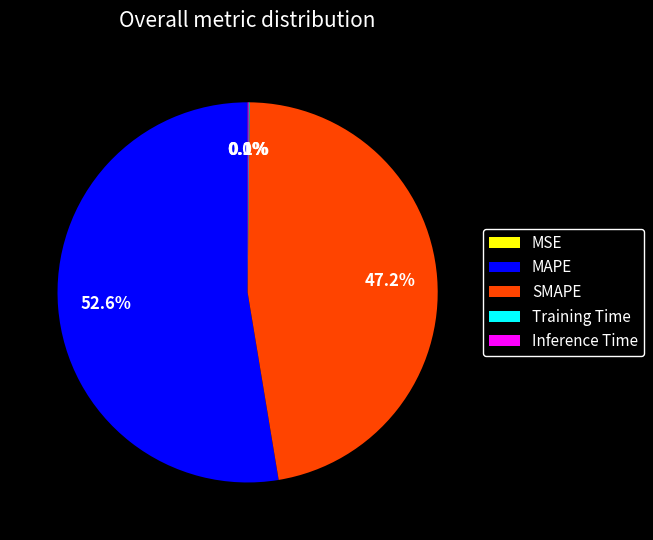

Approximately how many times larger is the value at MAPE compared to SMAPE?

1.1